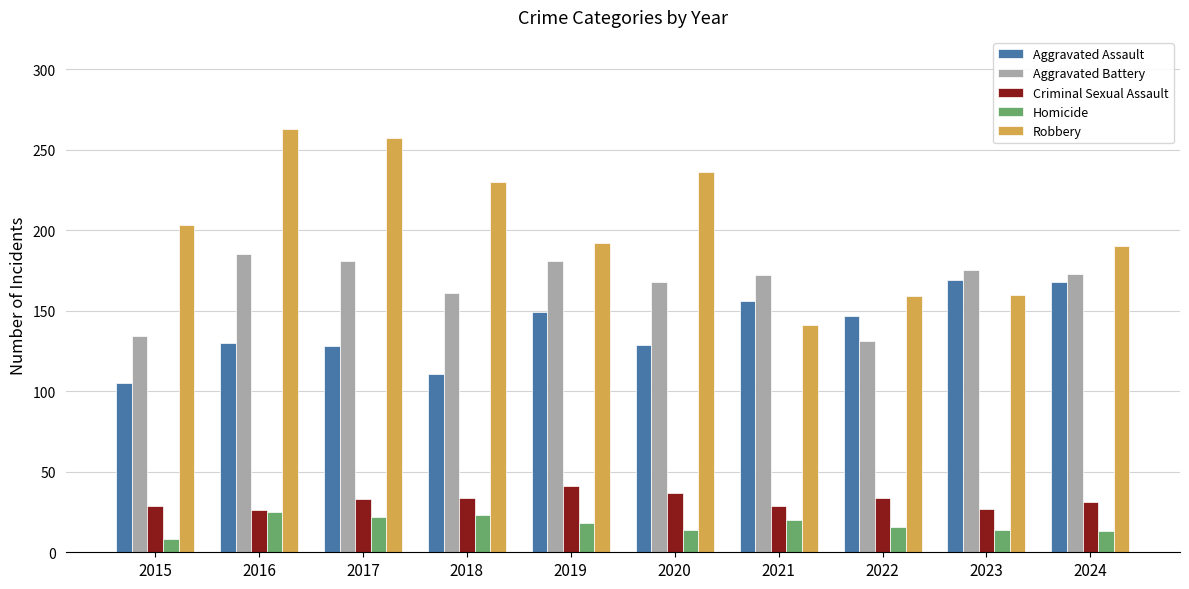

The value of Robbery at 2023 is 160. True or false?

True